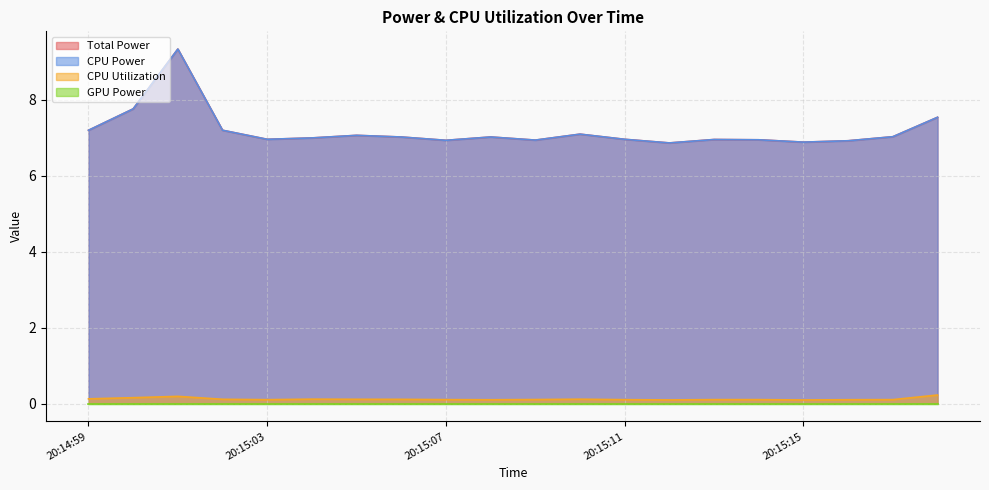

What is the sum of the CPU Utilization values at 20:15:07 and 20:15:01?

0.3